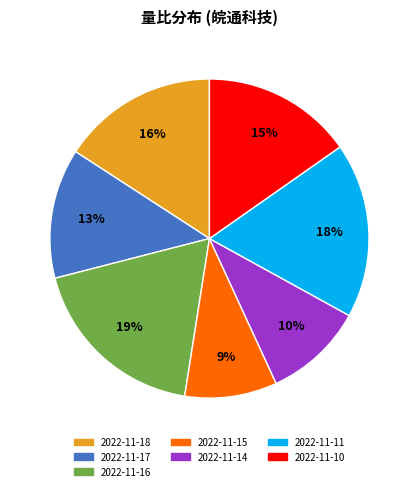

Rank the categories by value from highest to lowest.

2022-11-16, 2022-11-11, 2022-11-18, 2022-11-10, 2022-11-17, 2022-11-14, 2022-11-15